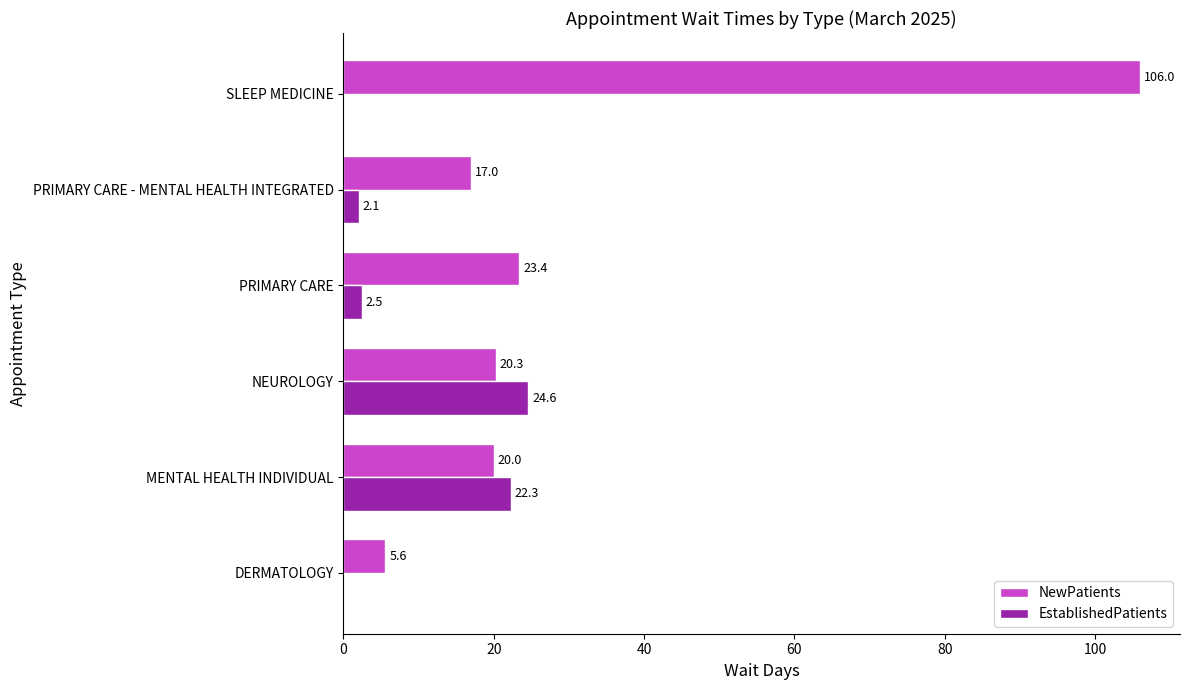

Read the NewPatients value at MENTAL HEALTH INDIVIDUAL.

20.0